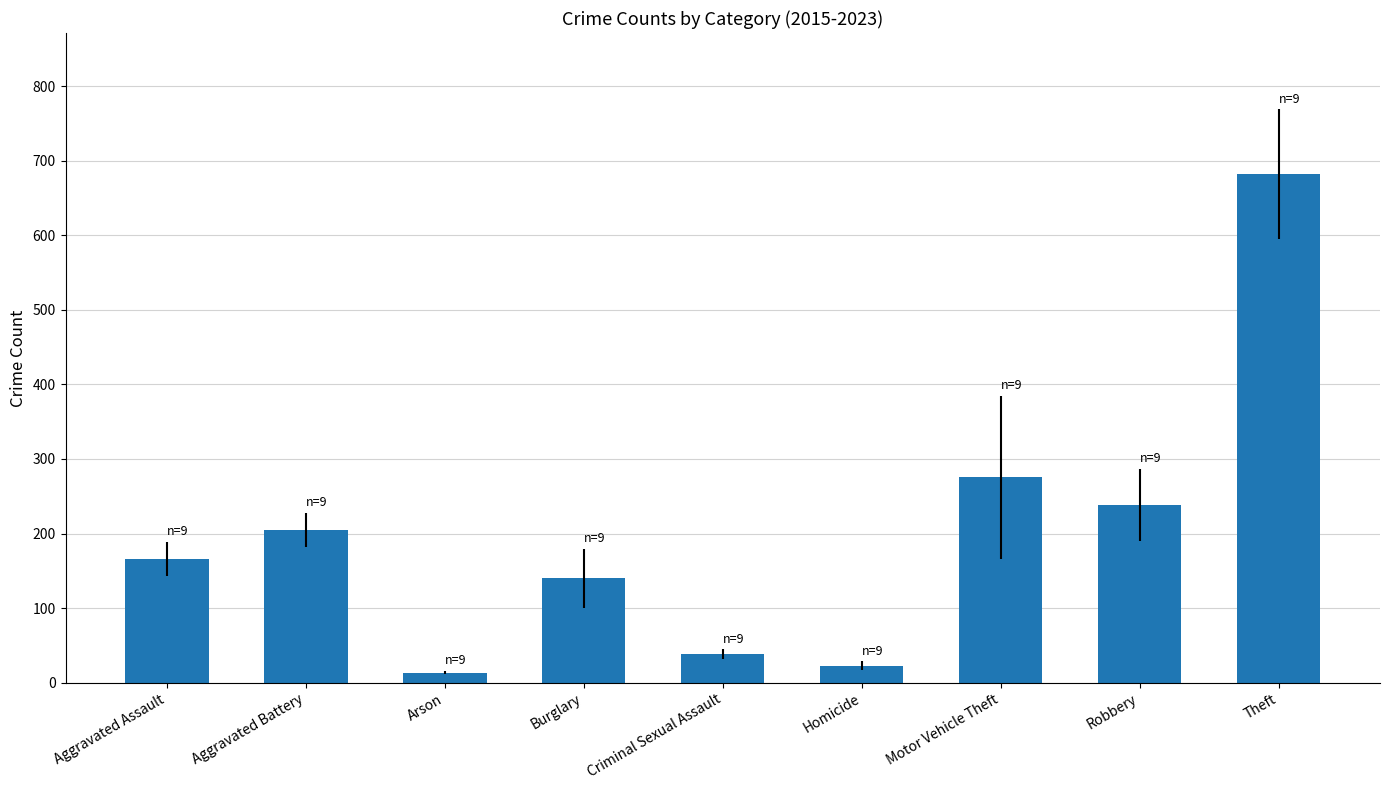

What is the change in value from Aggravated Assault to Homicide?

-143.6